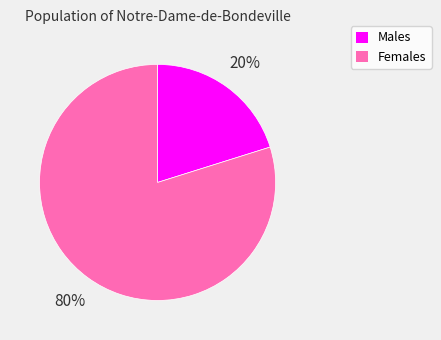

How many slices are in this pie chart?

2